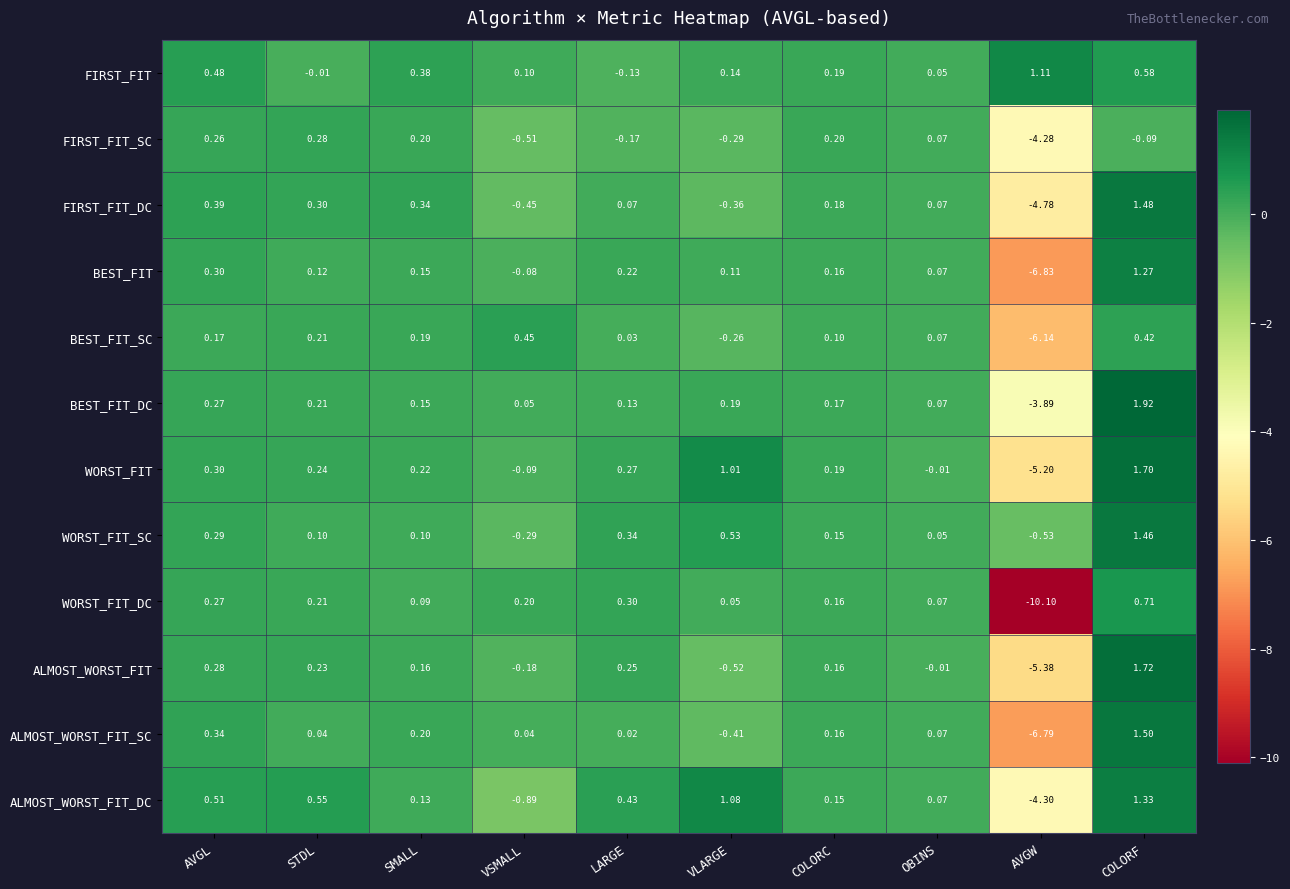

Which series has the widest spread of values?

WORST_FIT_DC